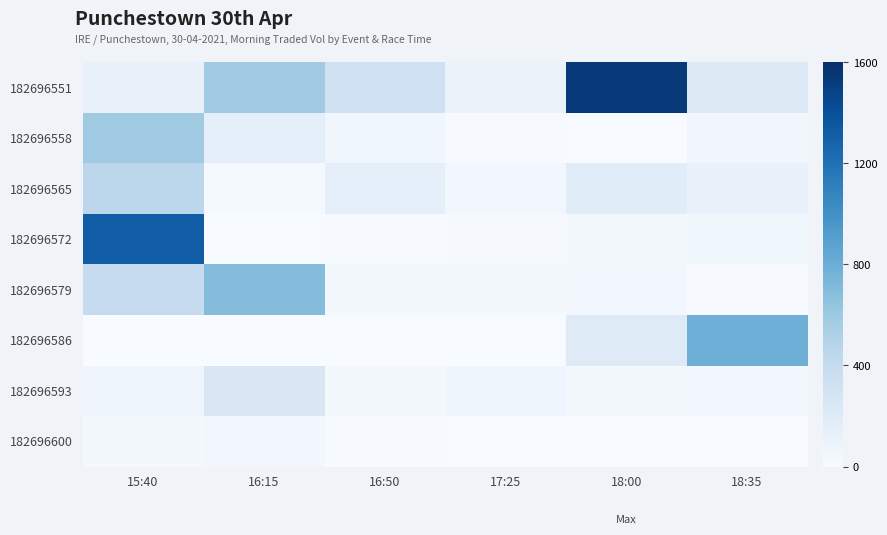

List the series in order of their peak value, highest first.

182696551, 182696572, 182696586, 182696579, 182696558, 182696565, 182696593, 182696600